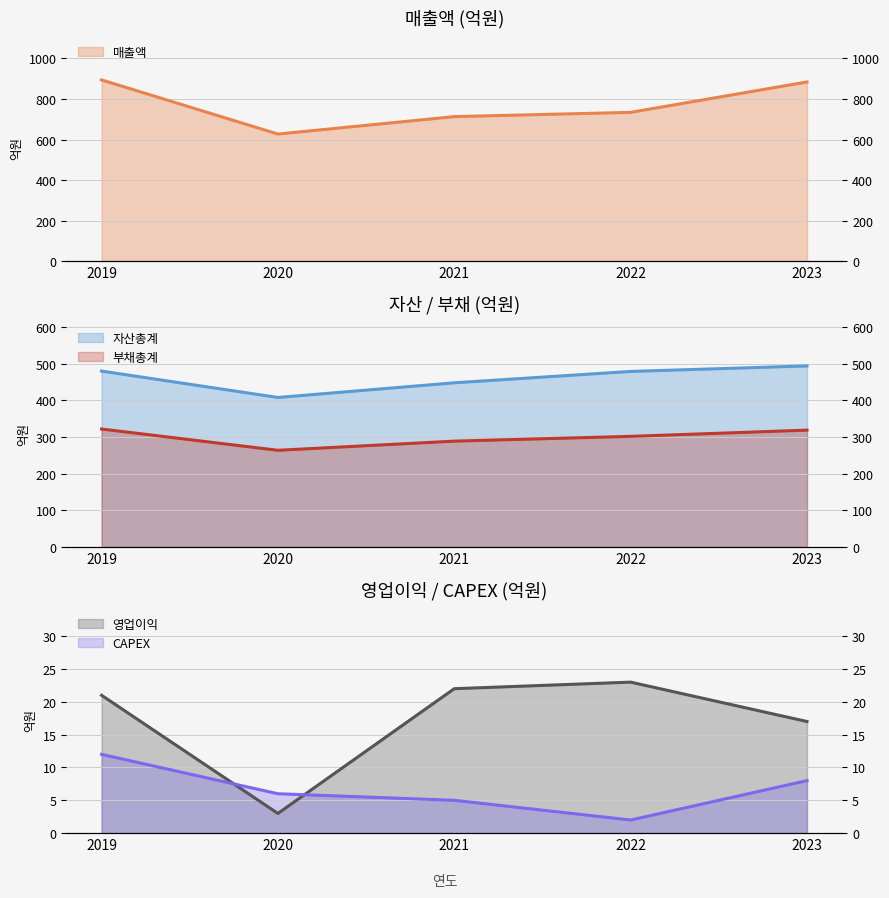

What is the approximate value of 매출액 at 2019?

894